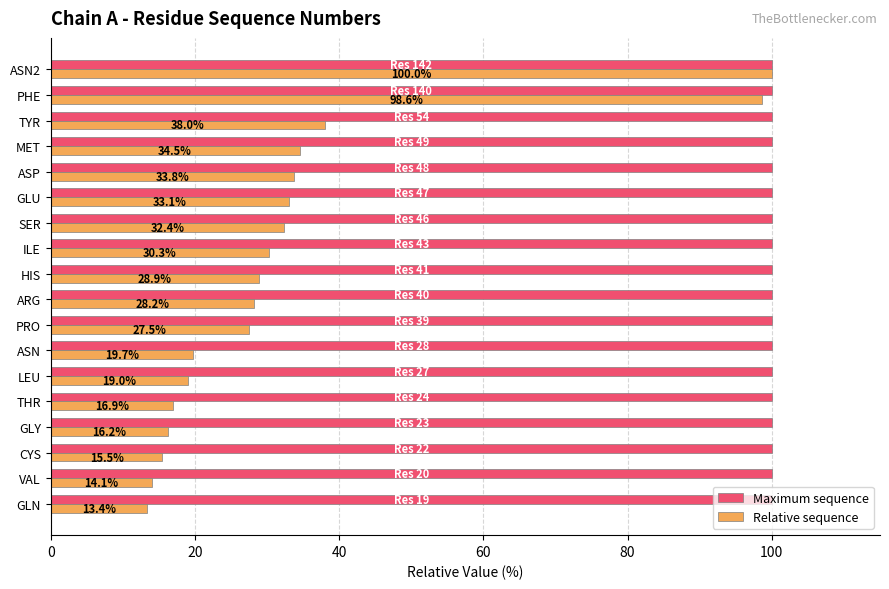

Is the value of Maximum sequence at TYR greater than the value of Relative sequence at ASN?

Yes